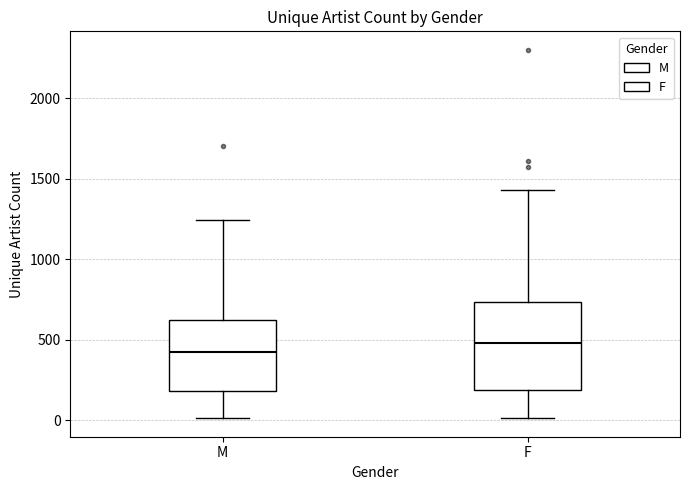

Reading left to right, transcribe this box plot: for each box, give where its median line is, the range the box spans, and where its two whiskers end, as read against the y-axis. The values are not printed on the chart, so give them approximately, as read against the axis.

M: median 400, box 200 to 600, whiskers 0 to 1250
F: median 500, box 200 to 750, whiskers 0 to 1450